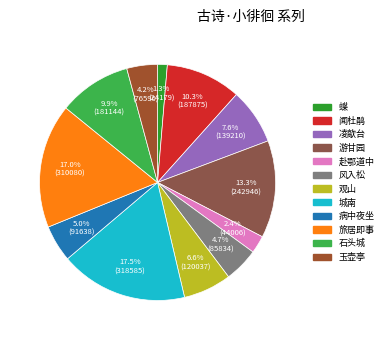

Count the number of slices in the pie.

12